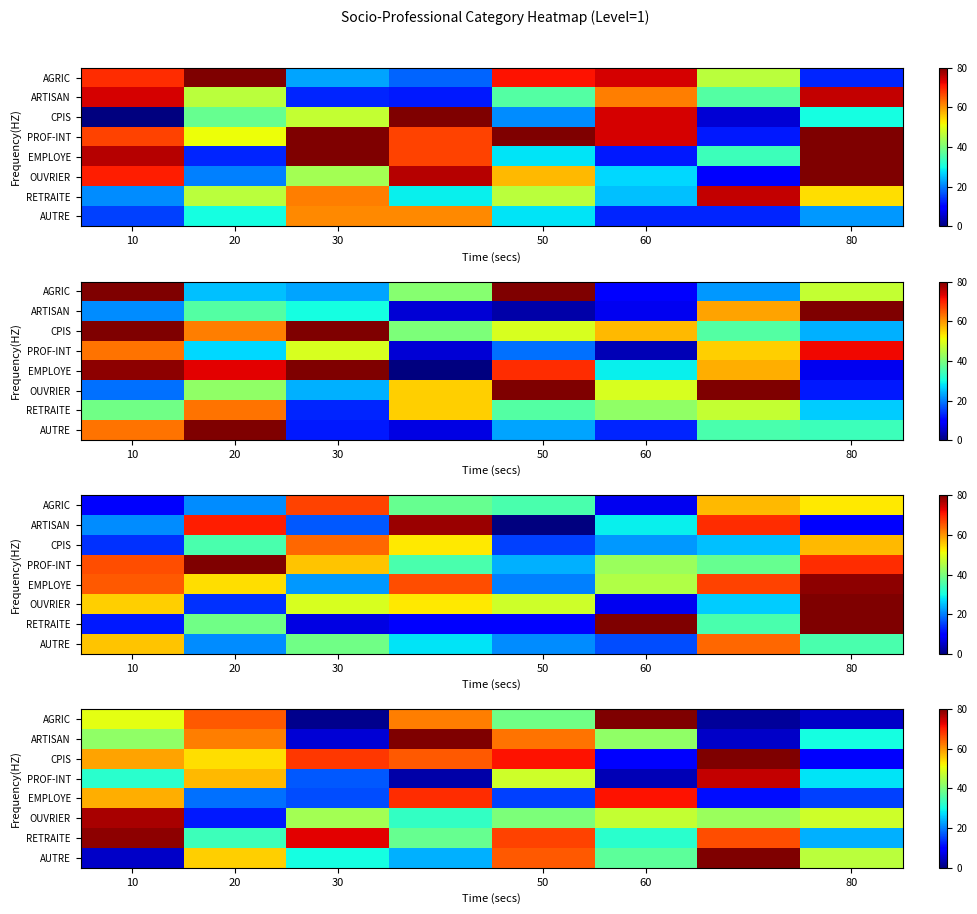

True or false: AUTRE has a value of 18 at 80.

False